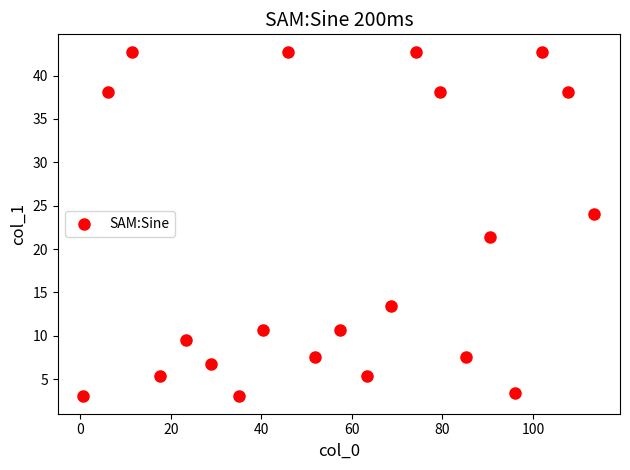

What Y value in the scatter plot is closest to 22?

21.4